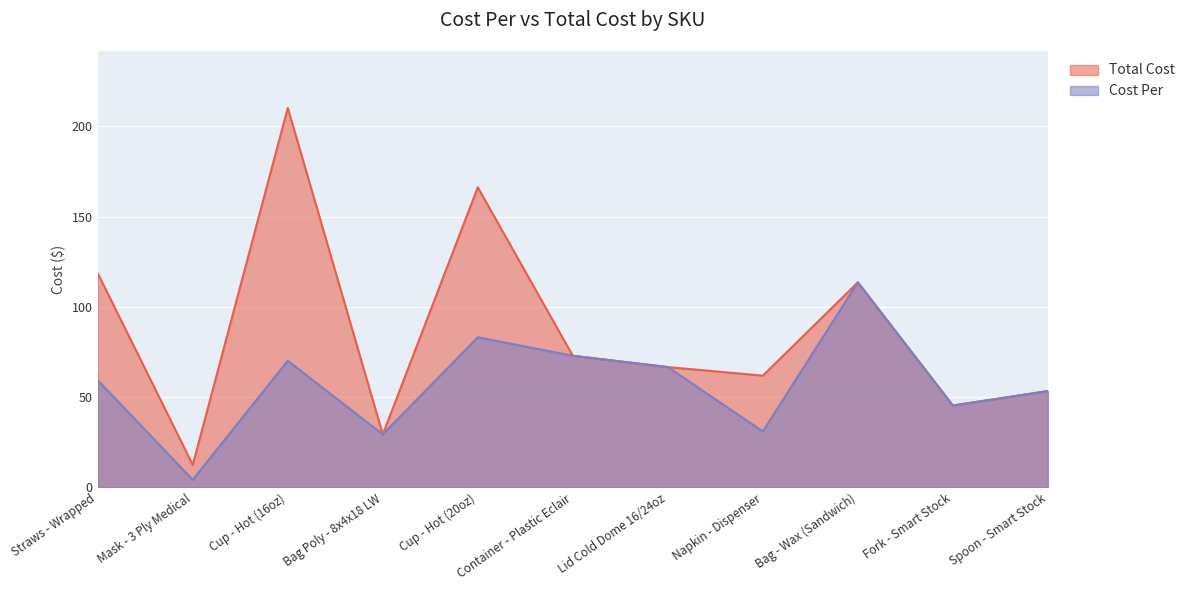

At how many categories does at least one series exceed 122?

2